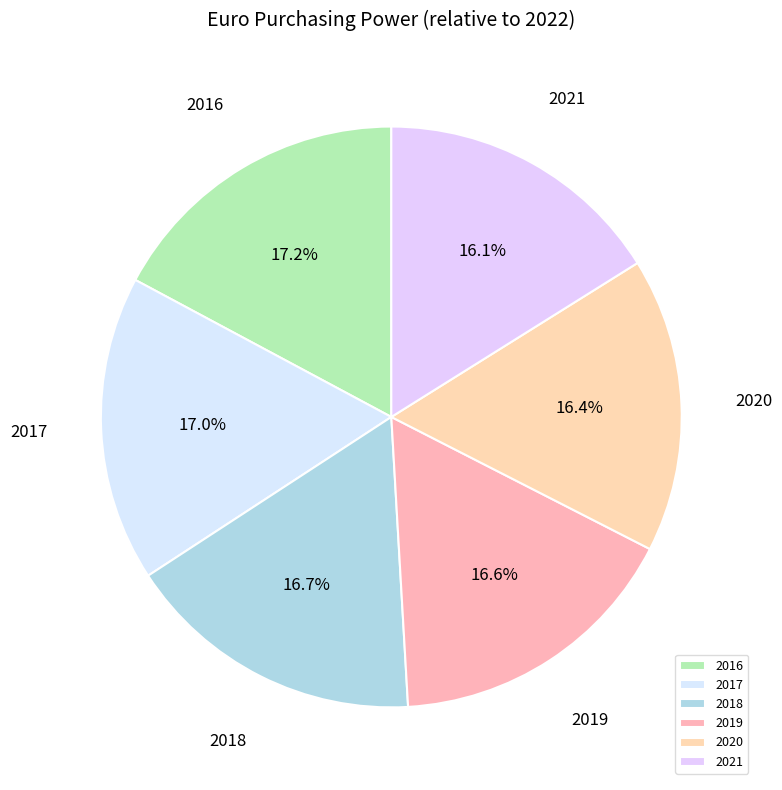

Is it true that 2016 is 17% of the pie?

True